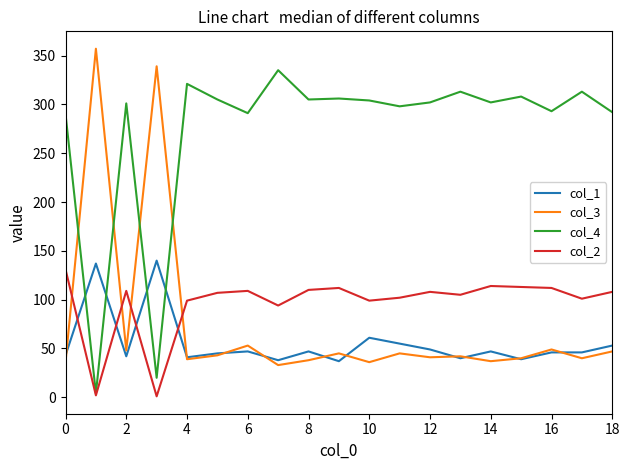

What is the maximum value shown in the chart?

357